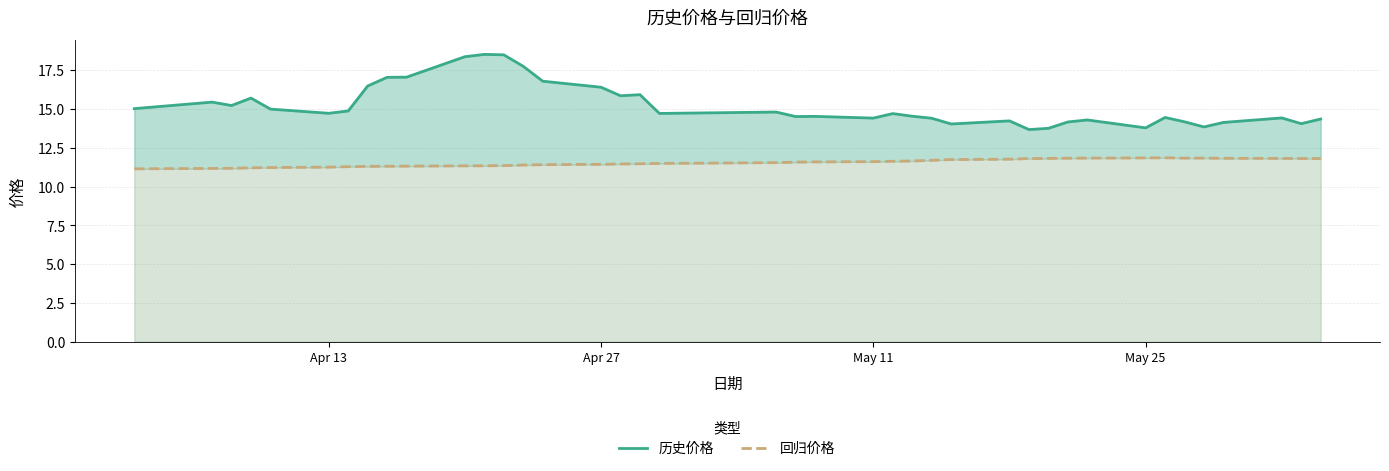

Which series has the widest spread of values?

历史价格